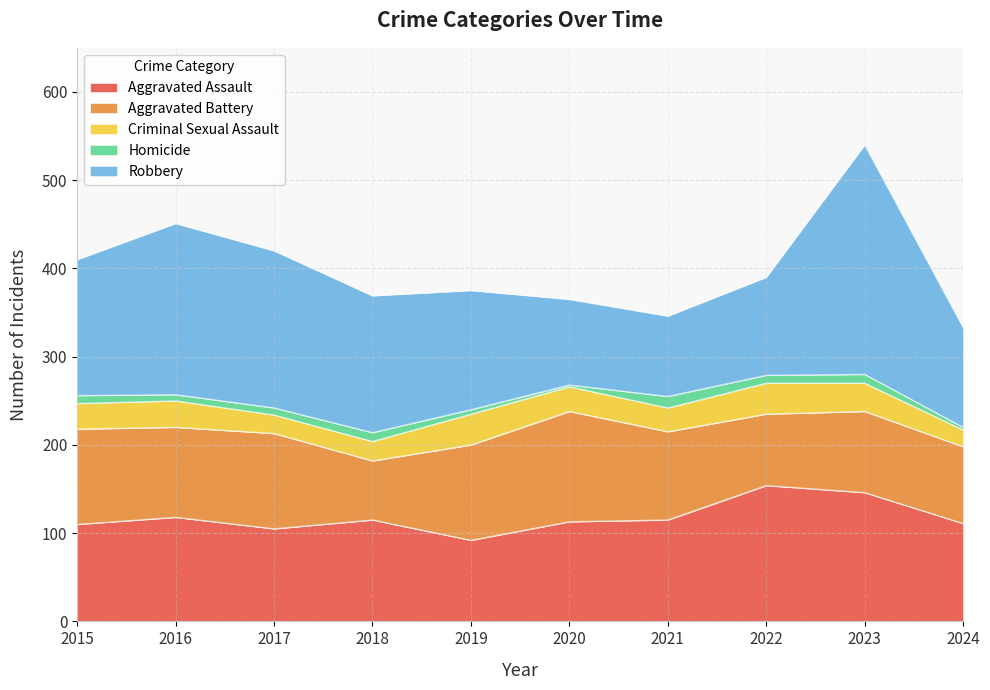

Where is Criminal Sexual Assault nearest to the value 27?

2021